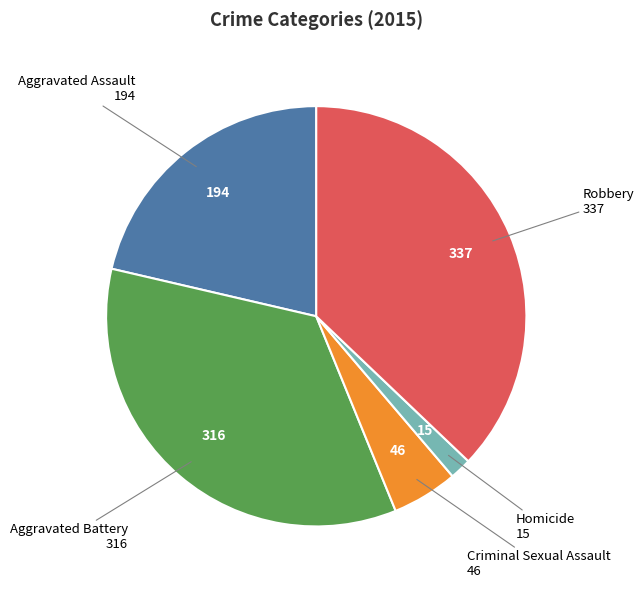

Is there a majority slice in this chart?

No